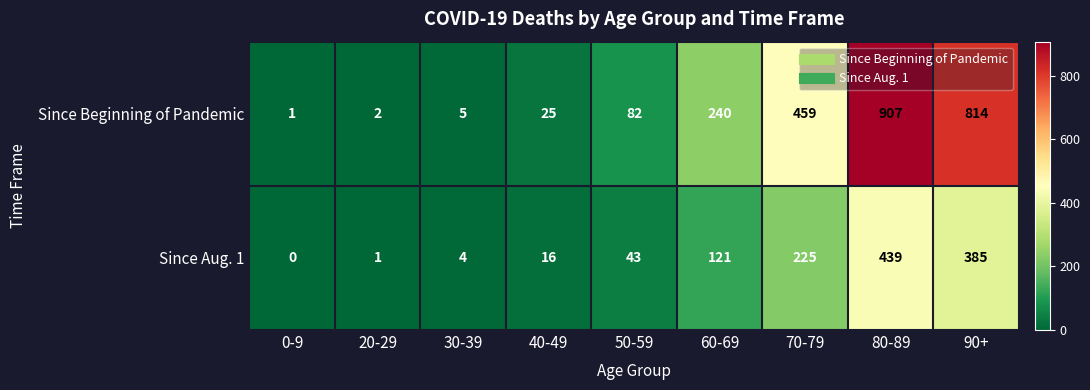

What is the sum of the Since Aug. 1 values at 90+ and 80-89?

824